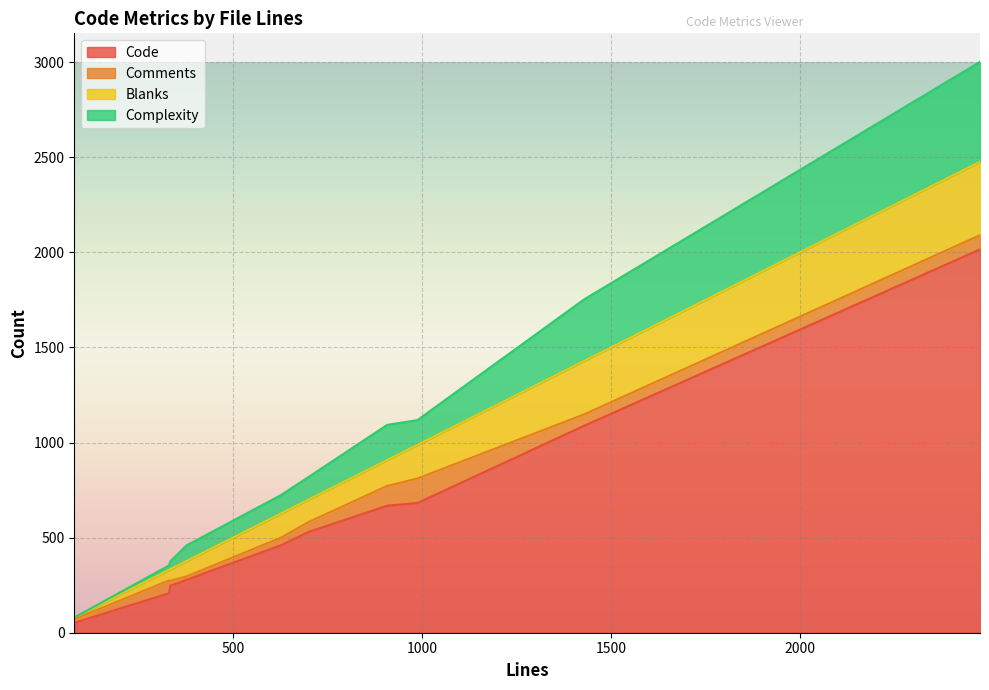

Which category has the highest value in the Code series?

2477